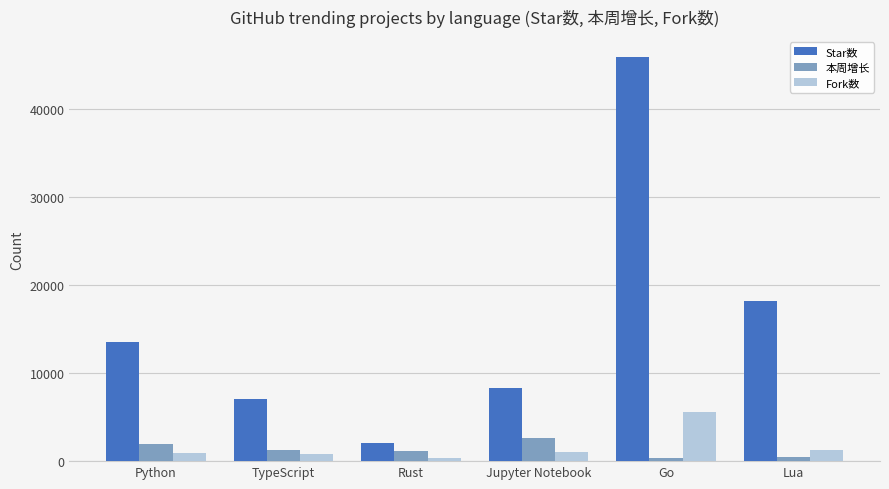

What position from the left is Lua?

6